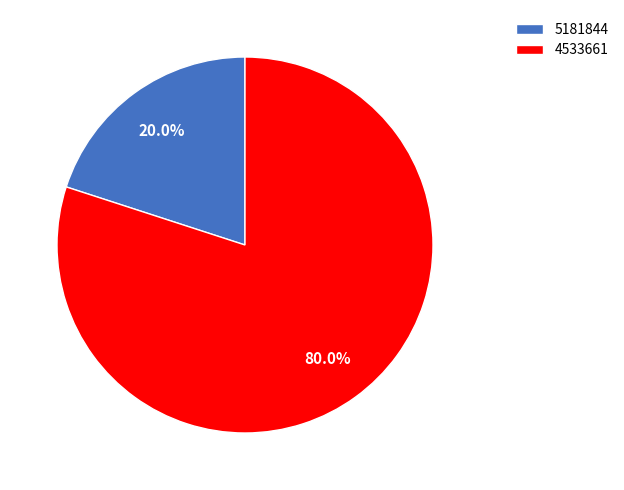

Which category has the smallest portion of the pie?

5181844